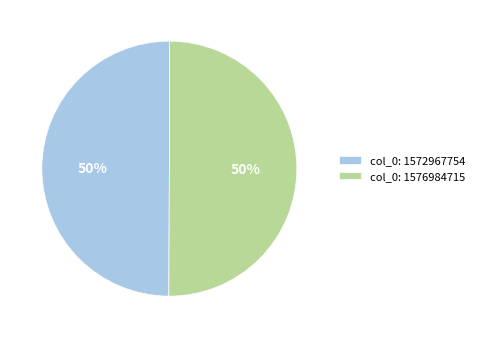

True or false: col_0: 1572967754 accounts for 36% of the total.

False